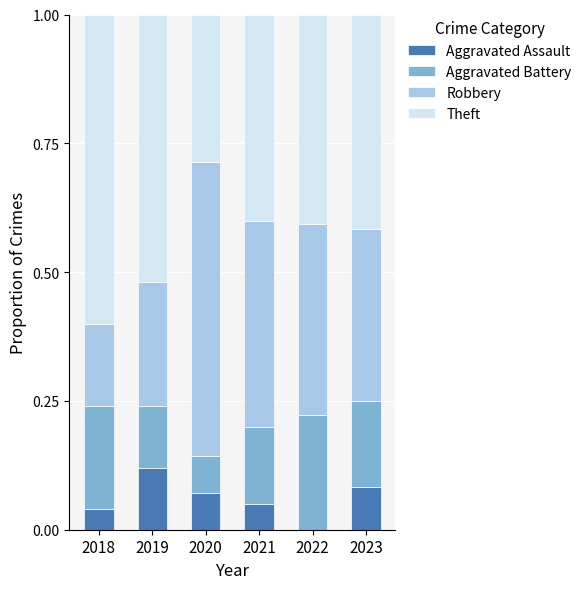

What is the total value across all series at 2018?

1.0